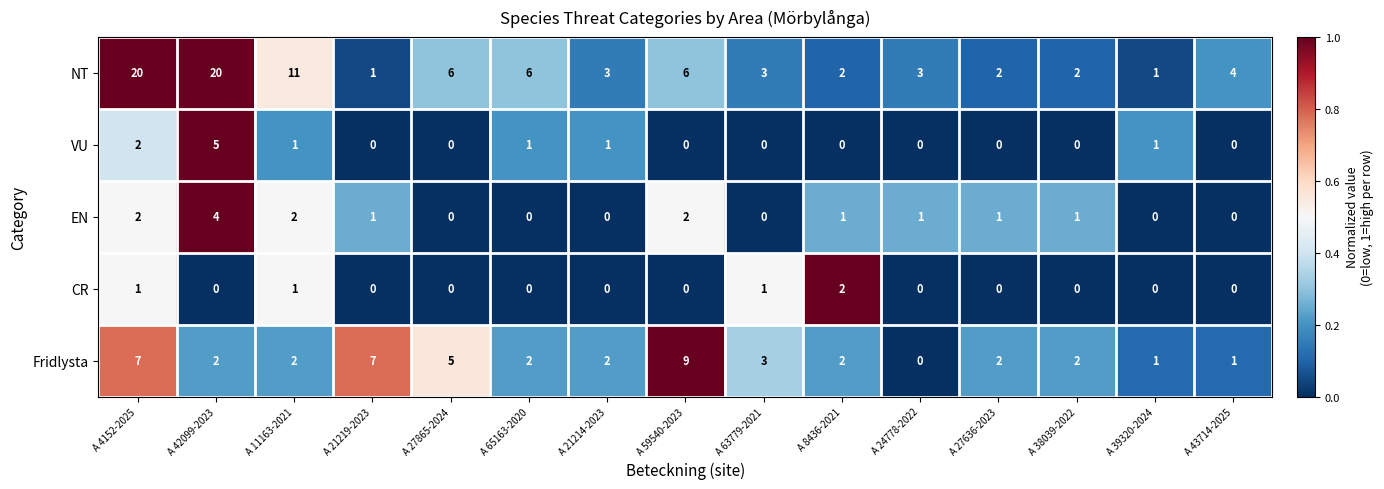

Between A 42099-2023 and A 27865-2024, which series saw the biggest shift?

NT